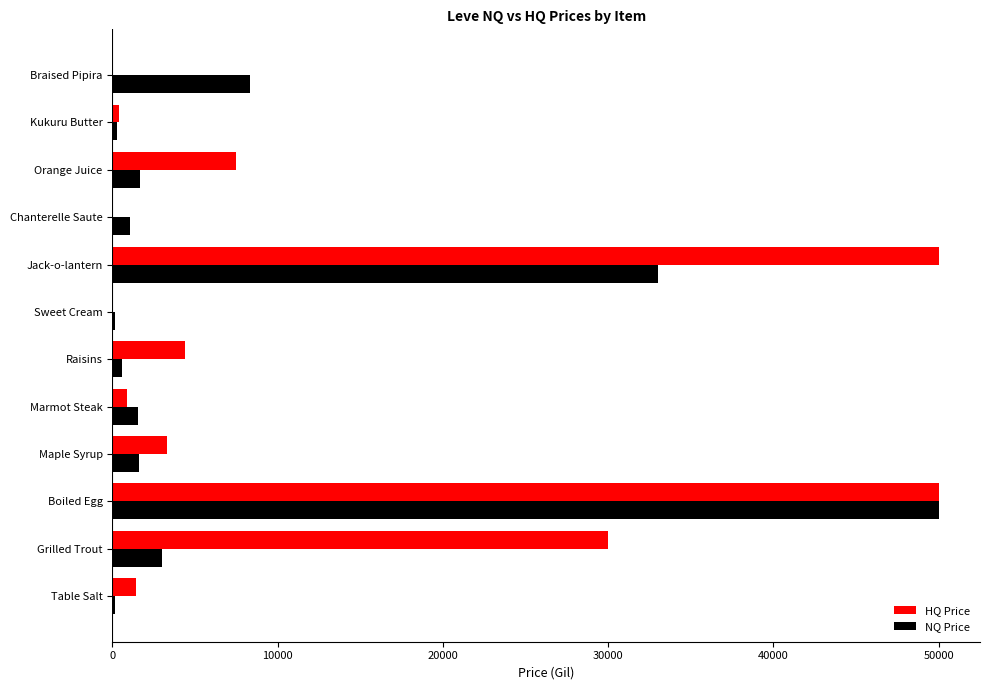

Between Boiled Egg and Raisins, which series saw the biggest shift?

NQ Price